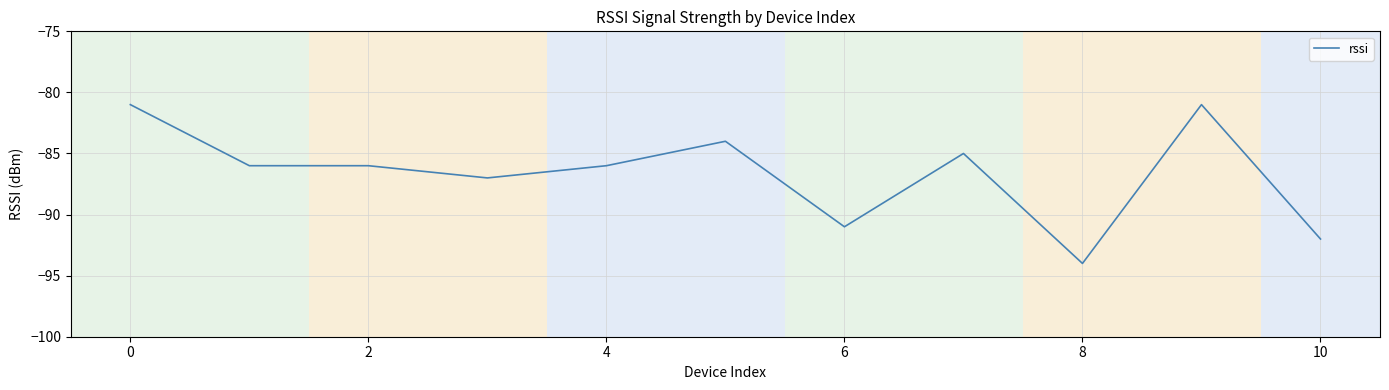

What is the smallest value displayed?

-94